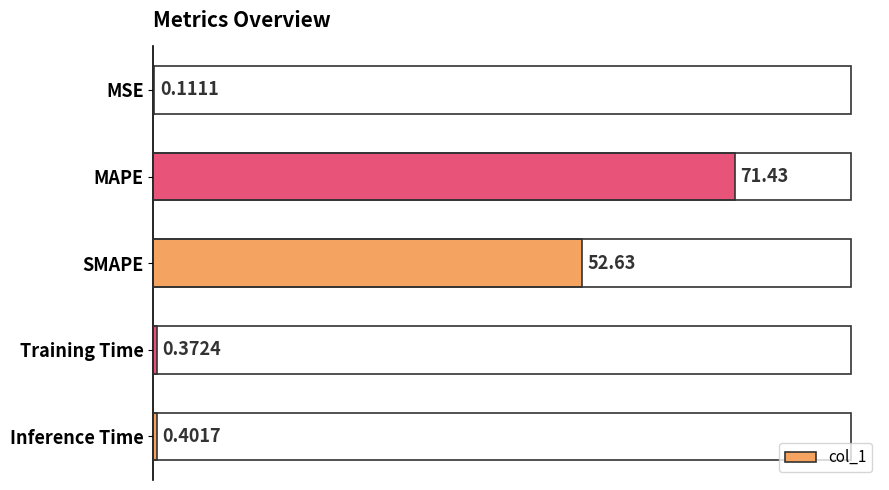

Where is the data nearest to the value 35?

SMAPE